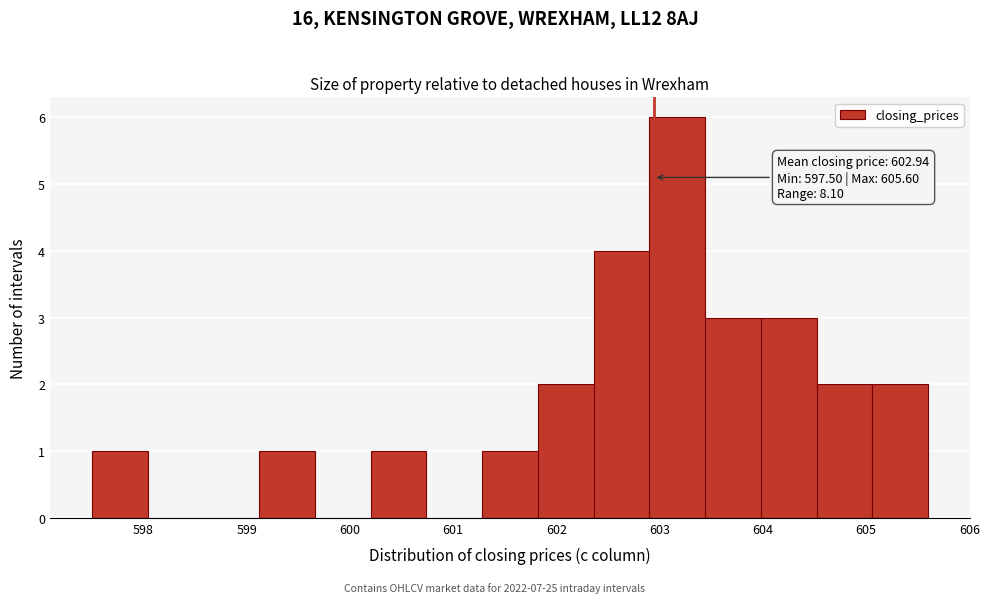

Over which range of the x-axis is the bar tallest?

602.90 to 603.44